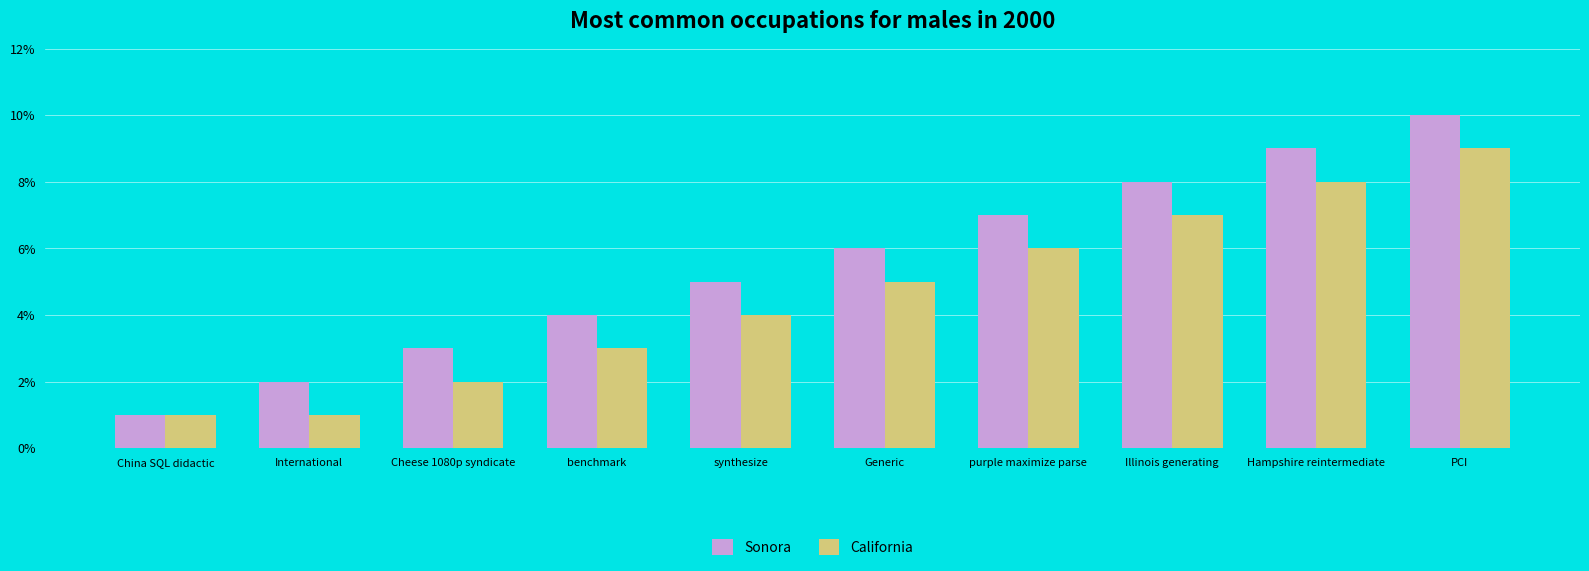

Reading left to right, extract all data points from this chart.

Sonora: 1	2	3	4	5	6	7	8	9	10
California: 1	1	2	3	4	5	6	7	8	9